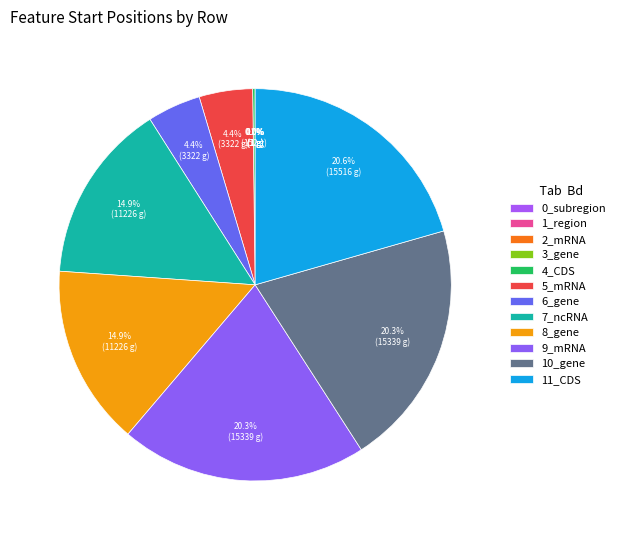

Is 5_mRNA the majority of the pie?

No